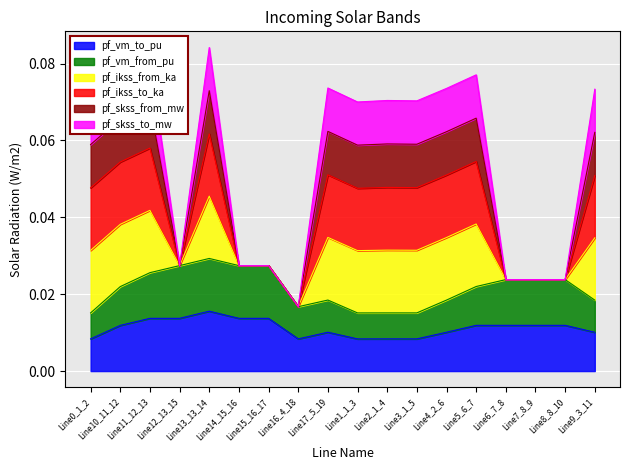

How many interior local valleys does the pf_vm_to_pu series have?

4